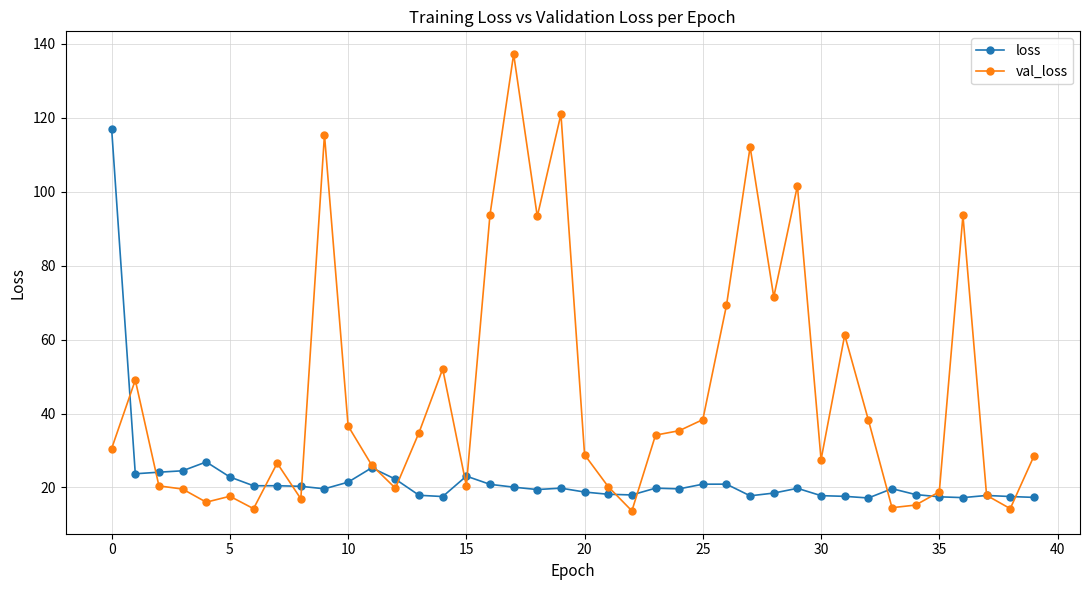

Which series has the largest total across all categories?

val_loss